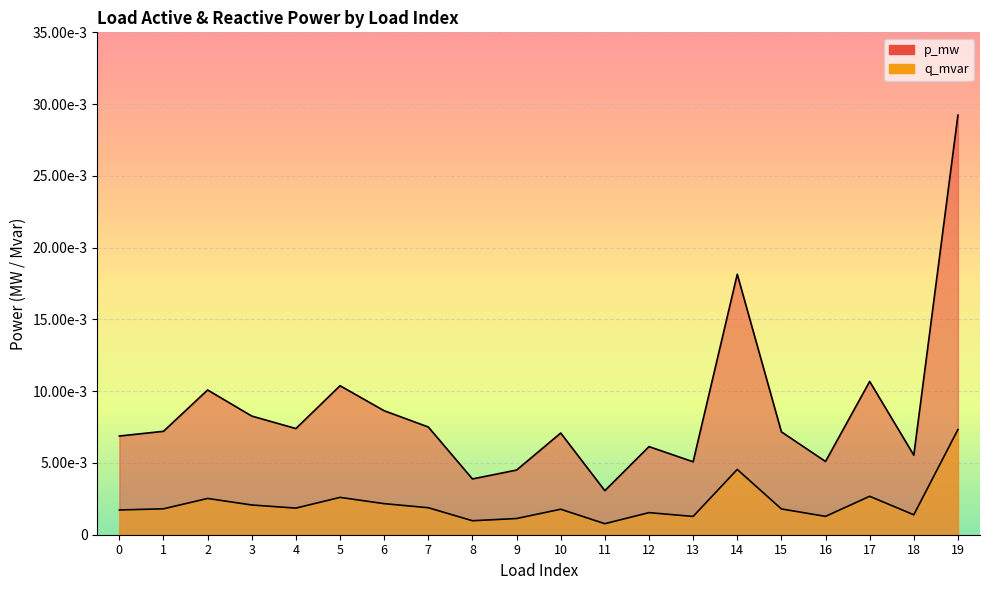

Which category has the highest value across all series?

19